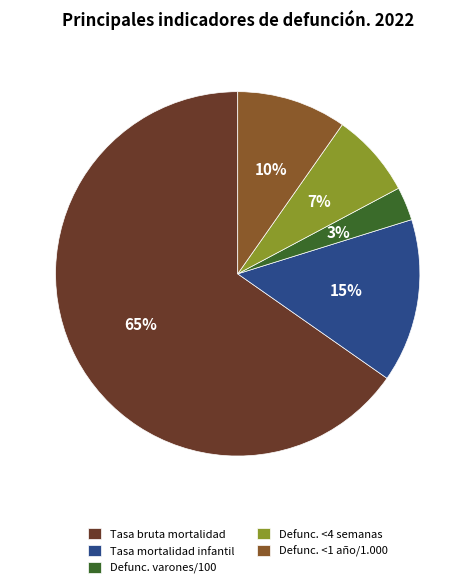

To the nearest percent, what is the difference between the largest and smallest slice percentages?

62%